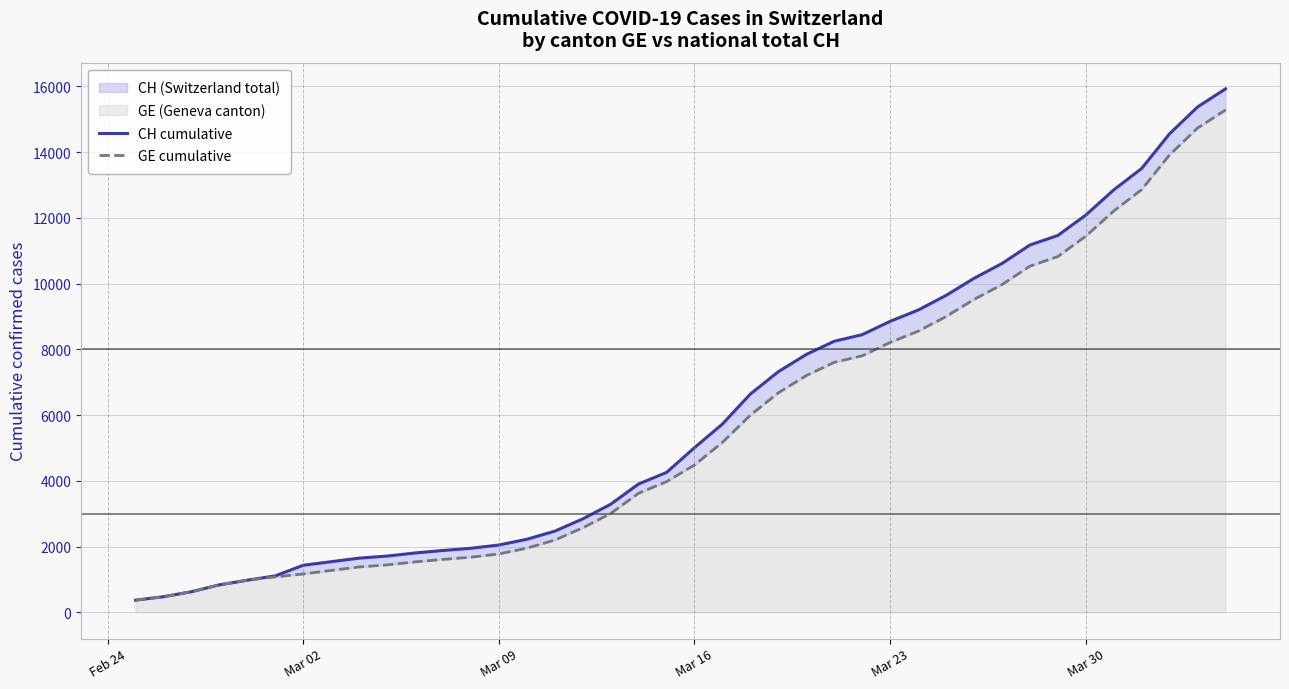

True or false: GE cumulative and CH cumulative intersect in this chart.

False